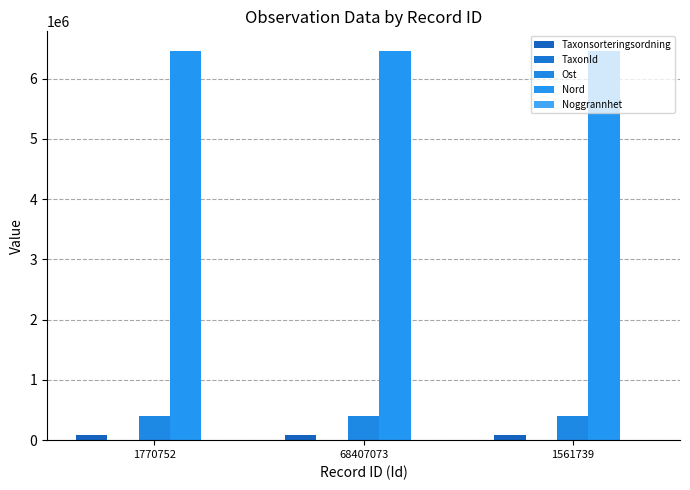

Count the number of categories in the chart.

3